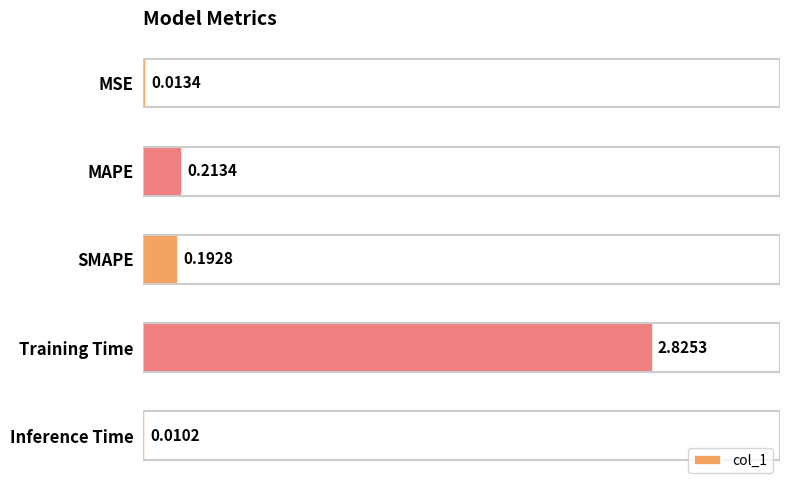

Which has a higher value, MSE or Inference Time?

MSE